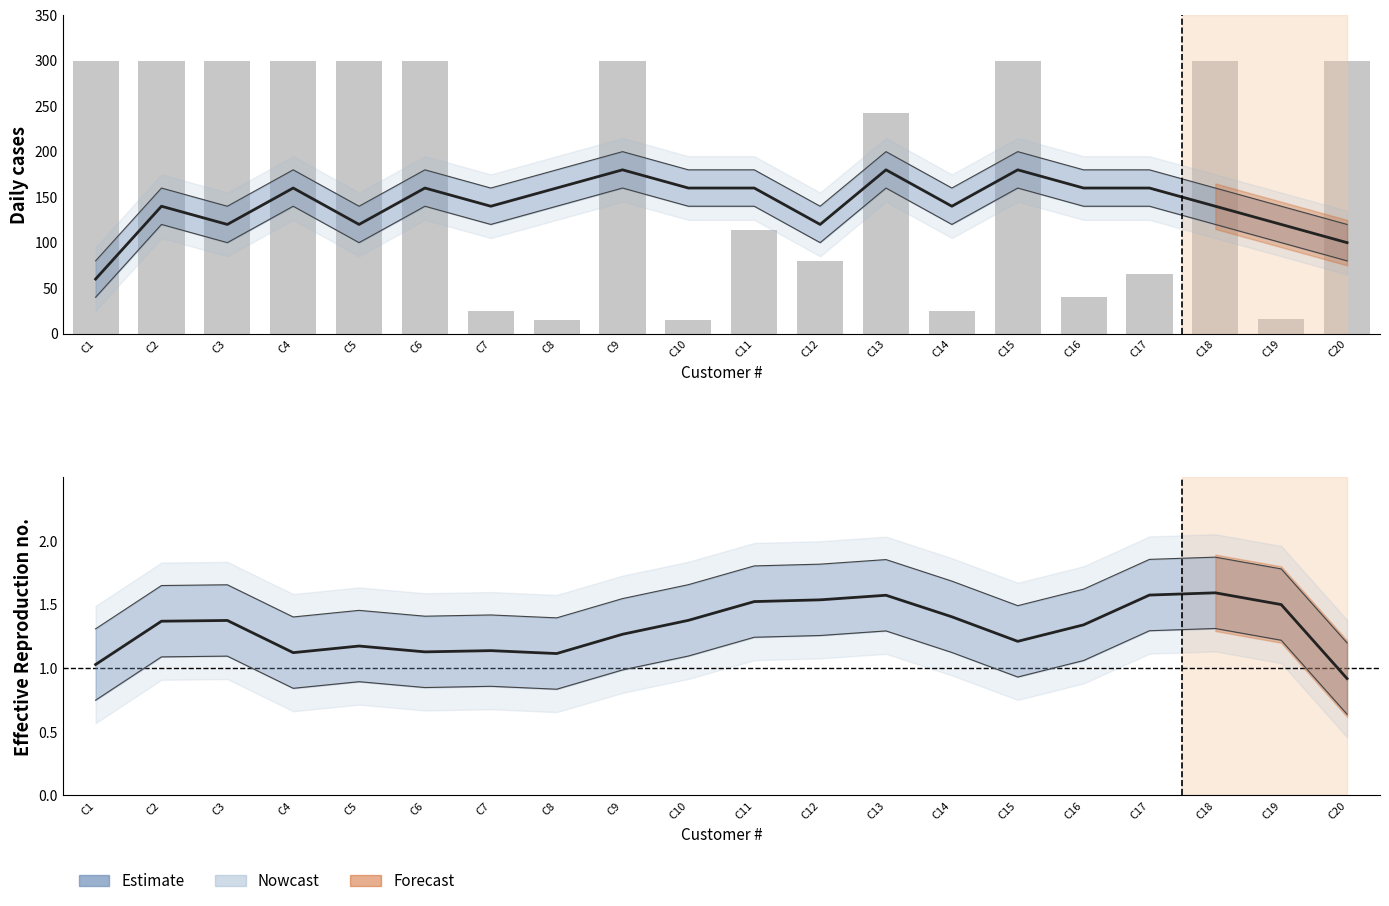

What is the value of the Estimate (line) bar at the 7th from the left?

140.0